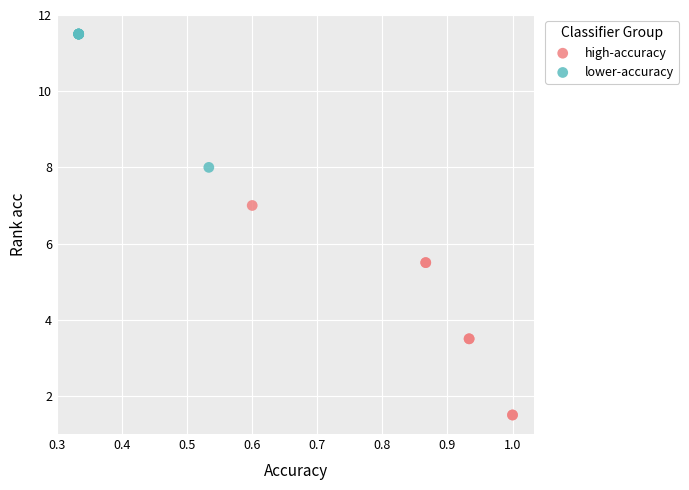

What are all the series names shown in the legend?

high-accuracy, lower-accuracy